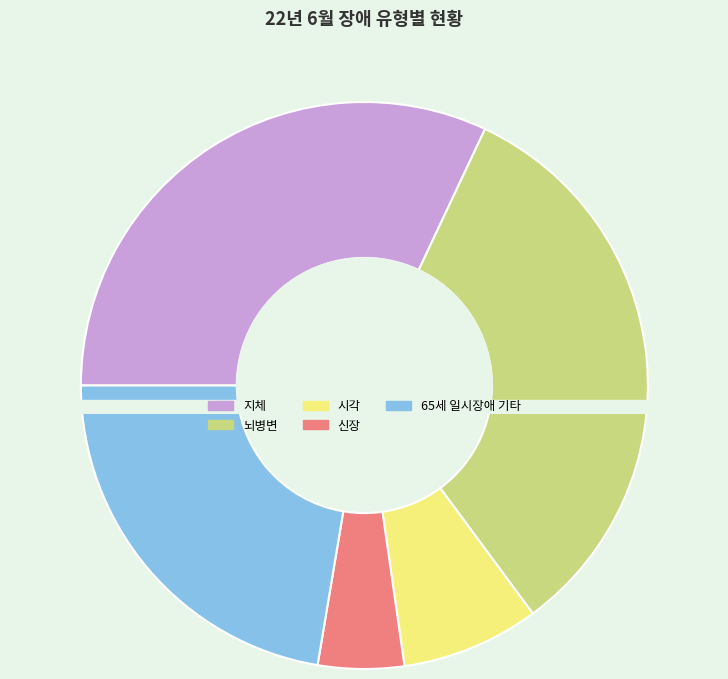

Which category has the biggest portion of the pie?

뇌병변